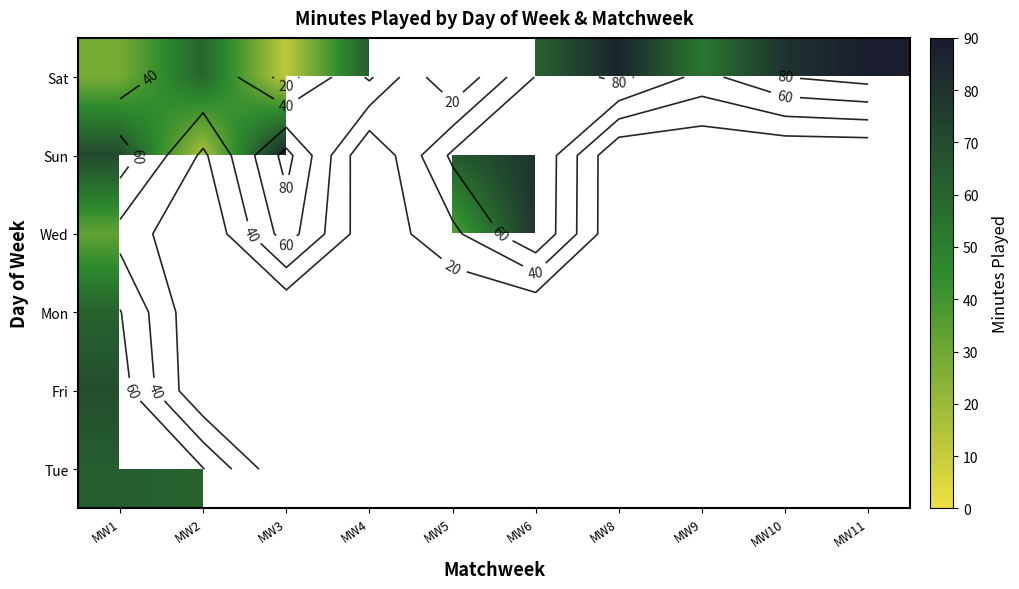

The value of Sat at MW1 is 6.0. True or false?

False